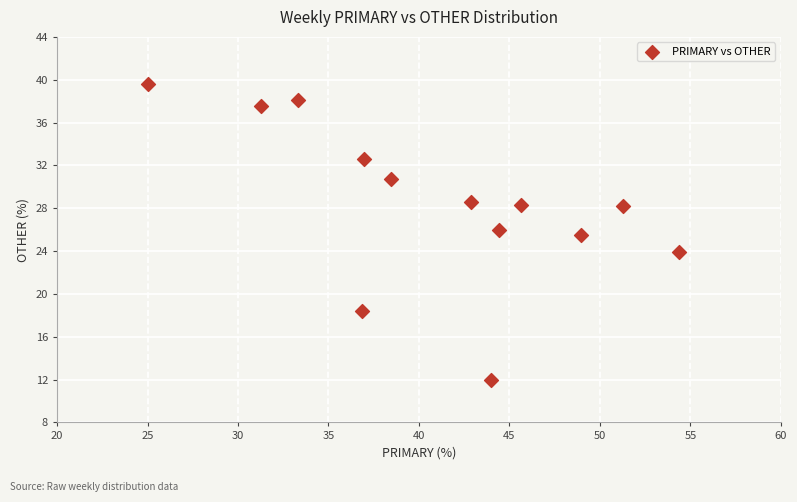

What Y value in the scatter plot is closest to 25?

25.5